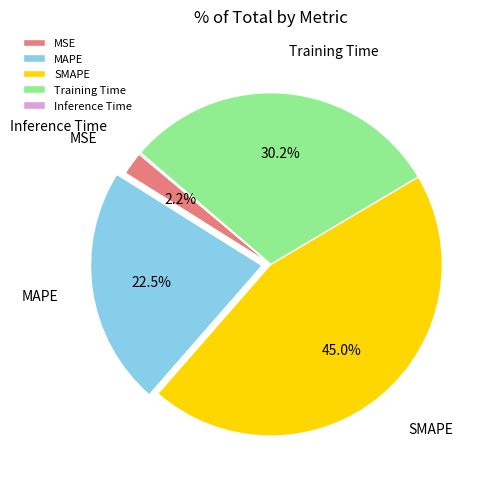

Does MSE account for over 50% of the chart?

No